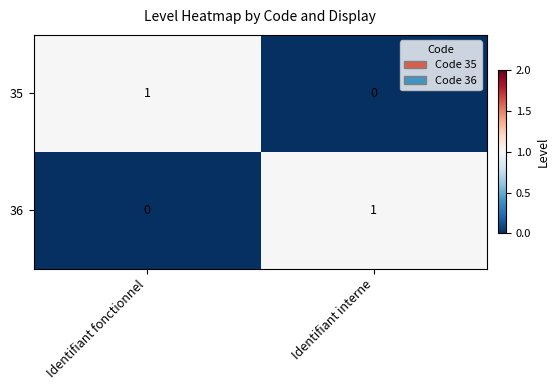

Count the number of categories in the chart.

2